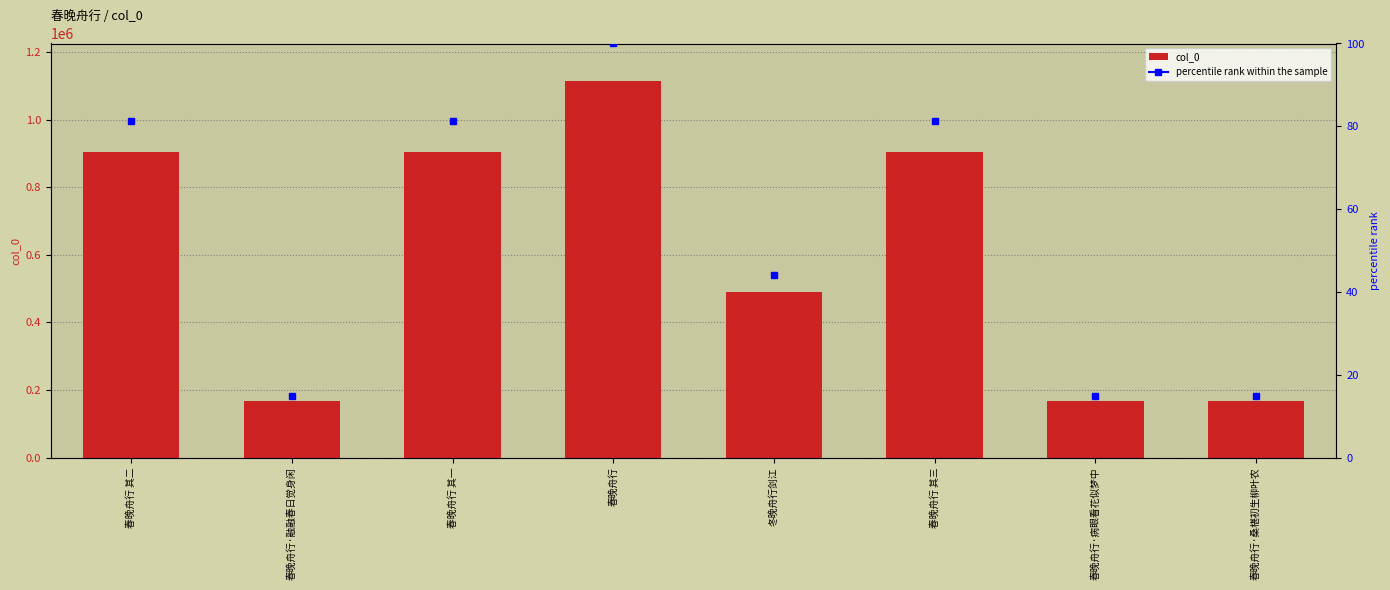

The value at 春晚舟行 其三 is 905885. True or false?

True